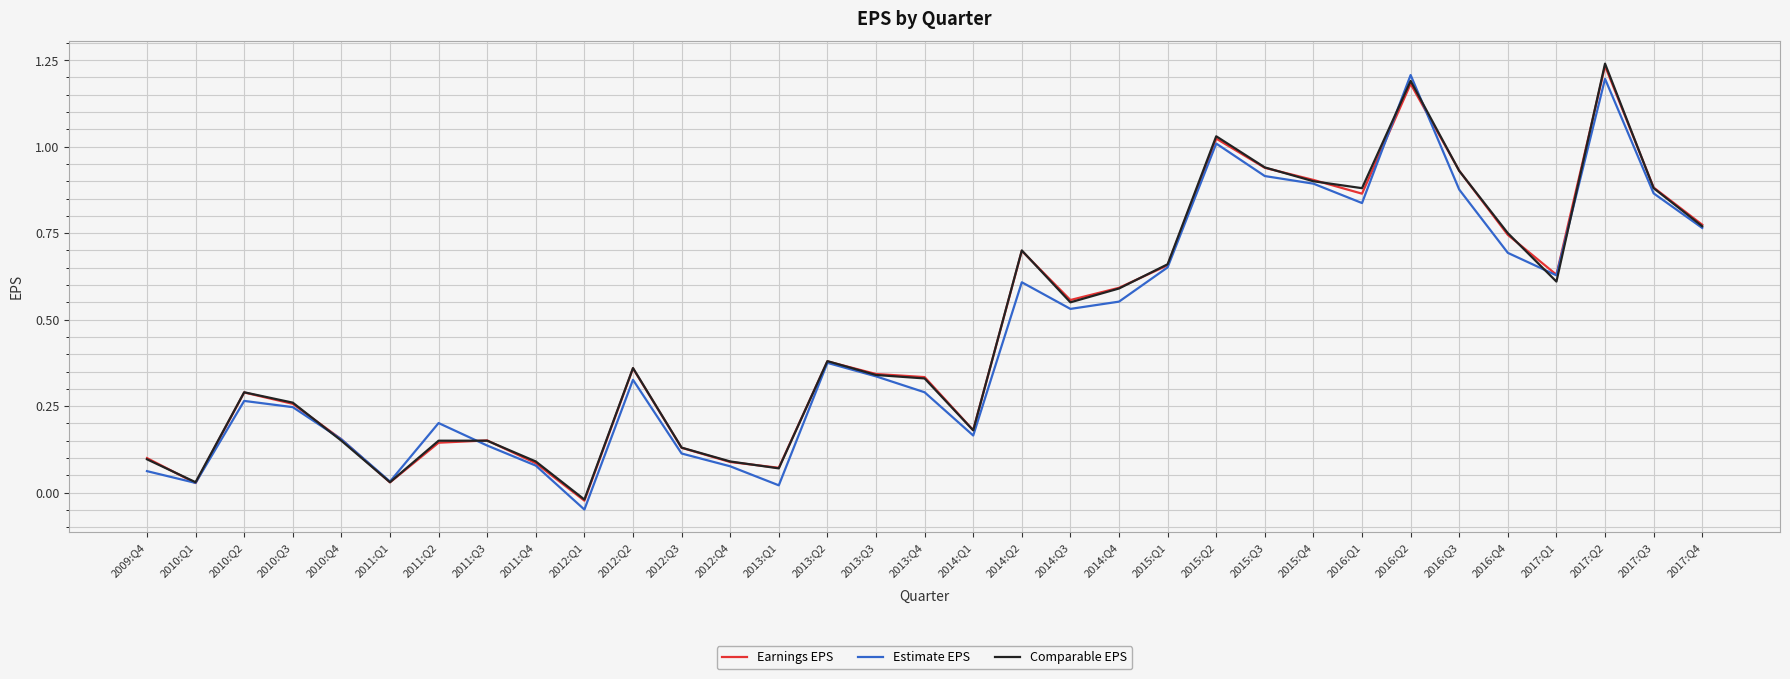

Count the number of data series in this chart.

3